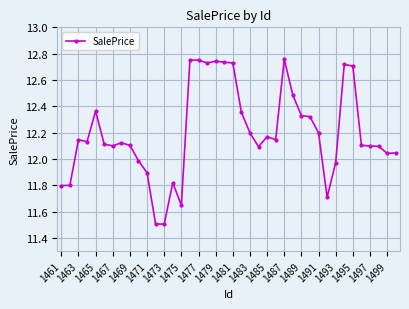

How many lines are shown in the chart?

1